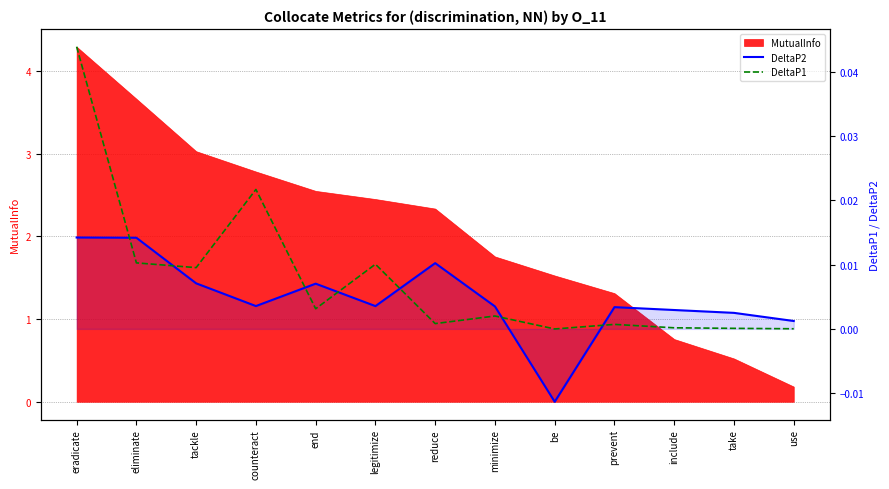

How many lines are shown in the chart?

2